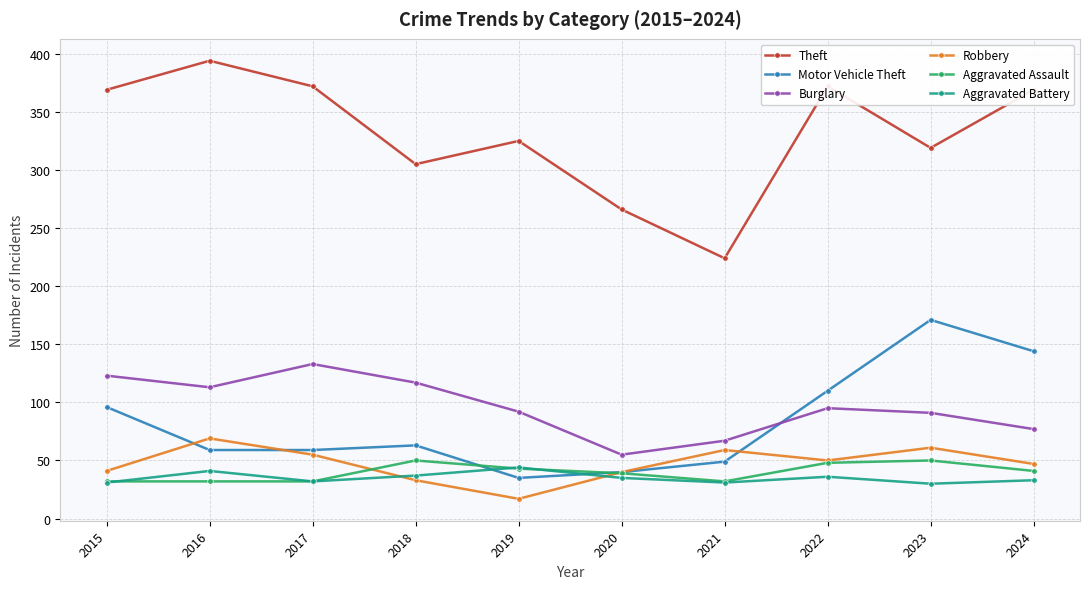

What is the approximate value of Motor Vehicle Theft at 2021?

49